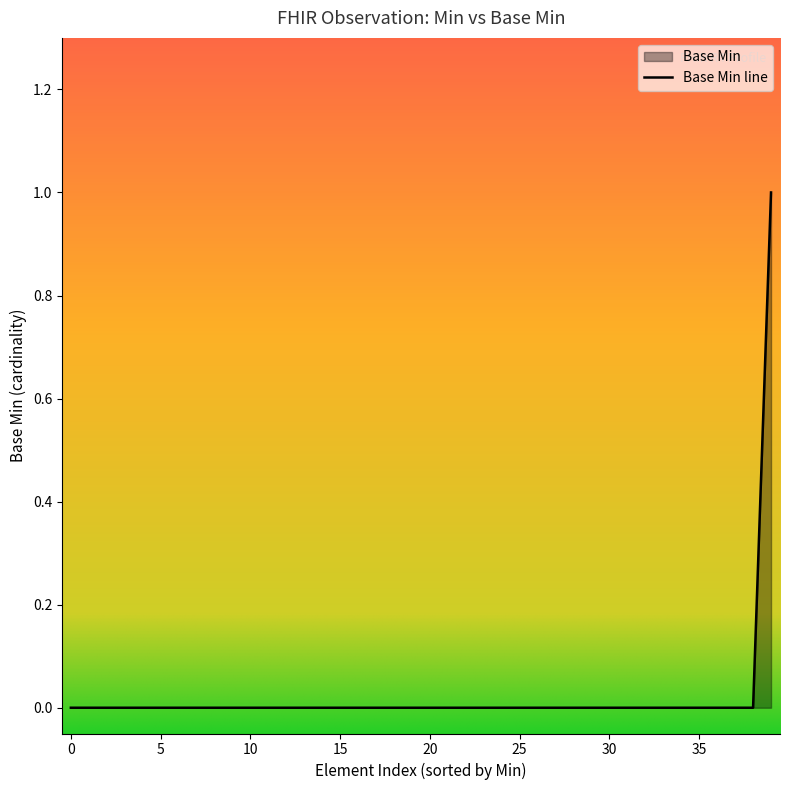

Where is the first local maximum?

1